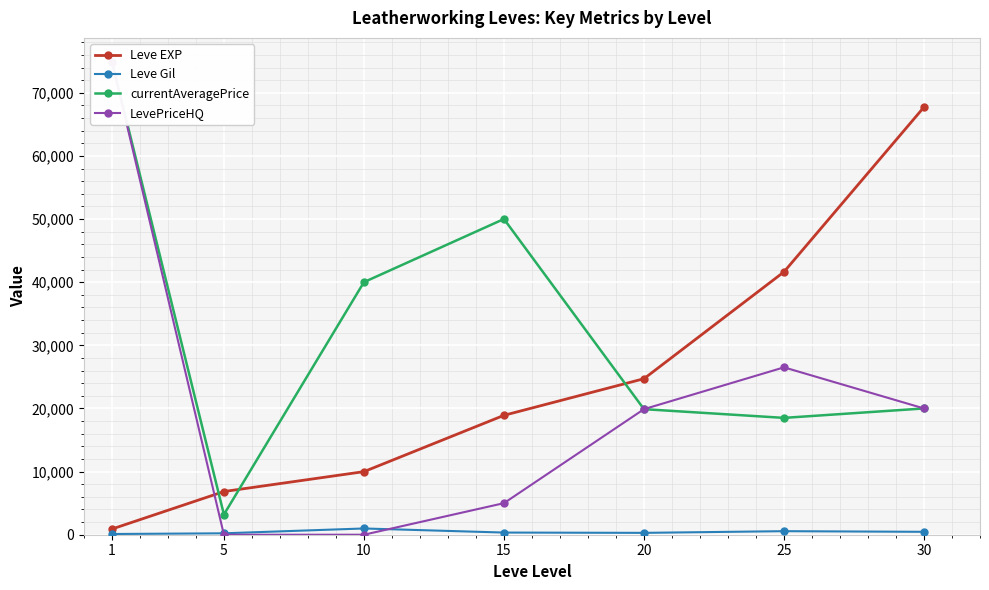

Reading left to right, transcribe all the data shown in this chart.

Leve EXP: 1=900	5=6840	10=9990	15=18910	20=24710	25=41630	30=67730
Leve Gil: 1=113	5=224	10=990	15=343	20=295	25=562	30=460
currentAveragePrice: 1=74945	5=3200	10=40005	15=50006	20=19887	25=18506	30=20000
LevePriceHQ: 1=74945	5=0	10=0	15=5000	20=19887	25=26510	30=20000